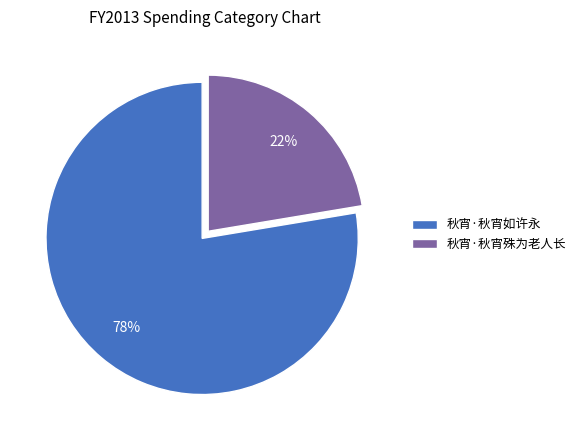

Which category has the smallest portion of the pie?

秋宵·秋宵殊为老人长